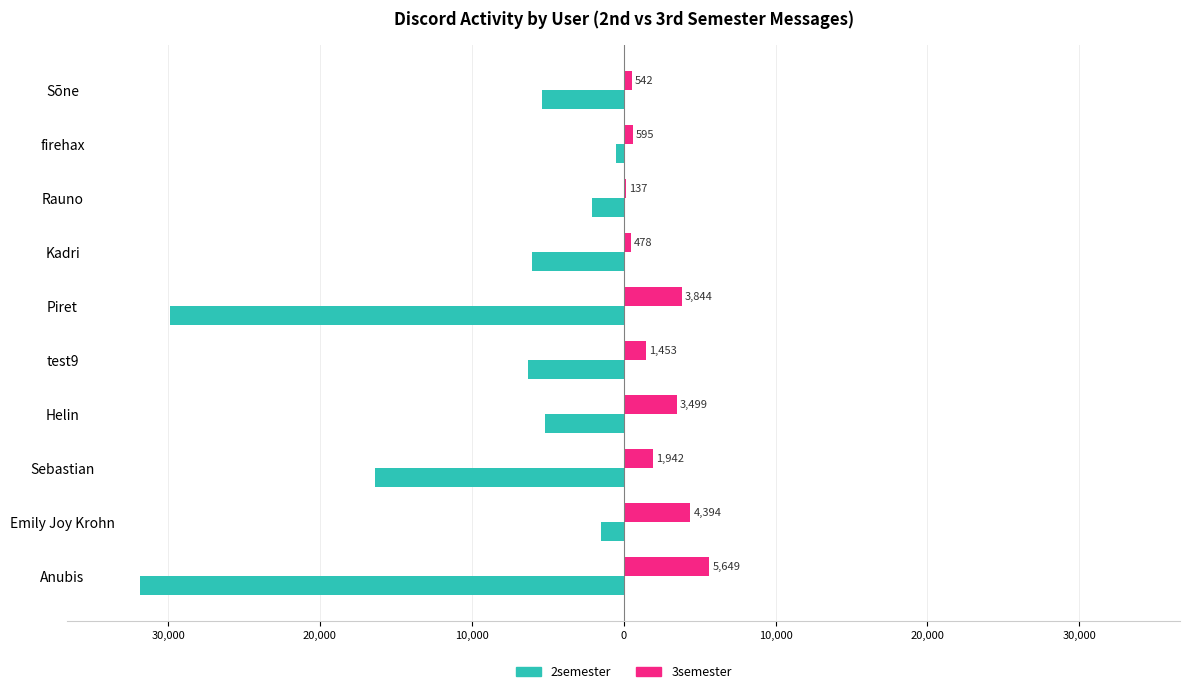

What are all the series names shown in the legend?

2semester, 3semester